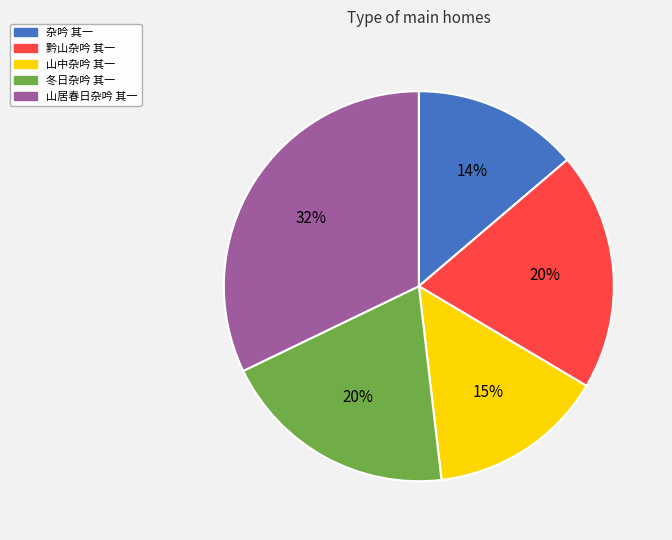

How many slices are in this pie chart?

5